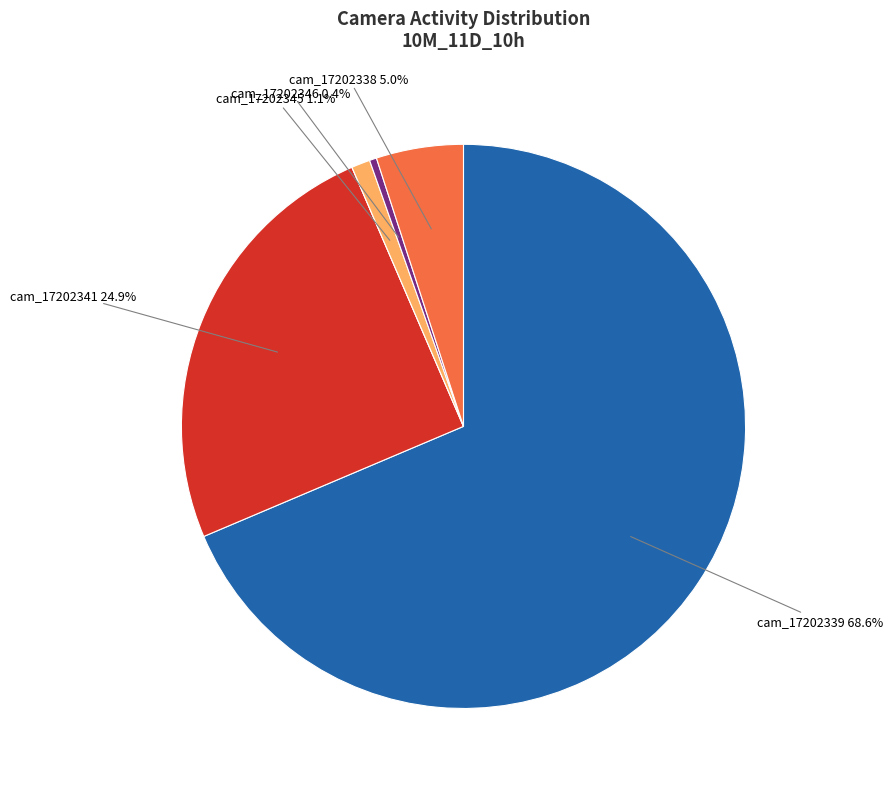

Is there a majority slice in this chart?

Yes